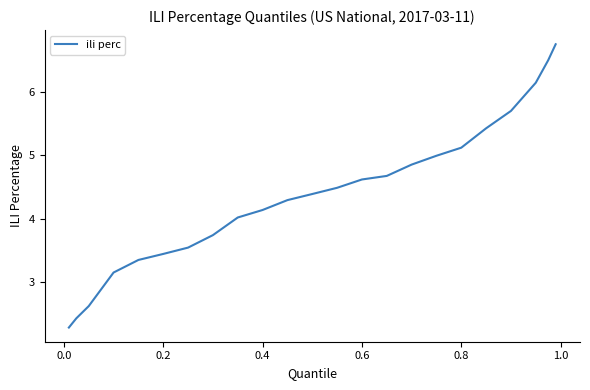

What is the smallest value displayed?

2.3